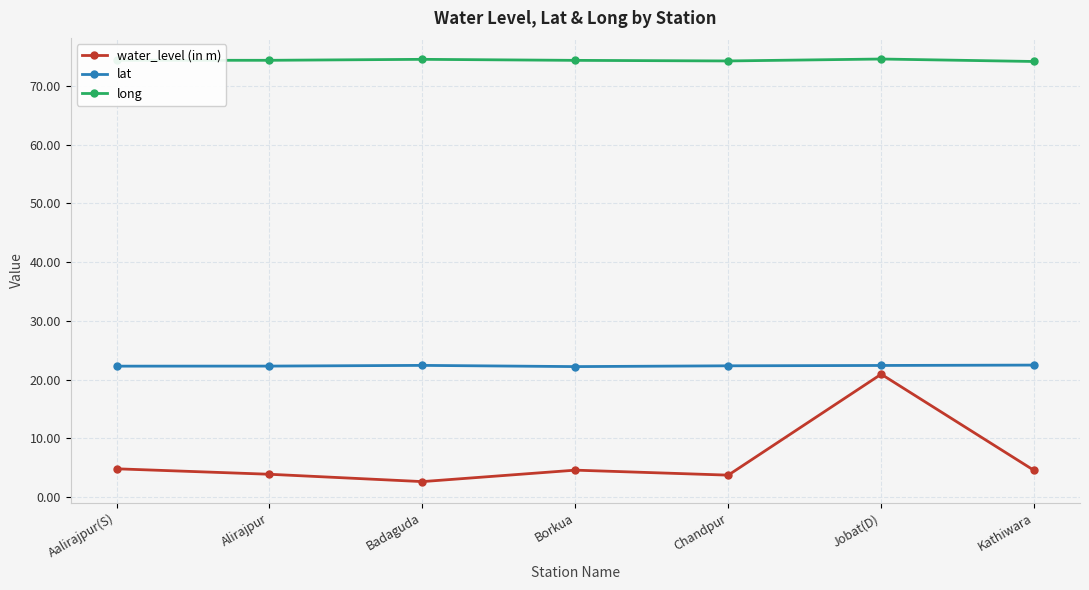

How many distinct data groups are displayed?

3